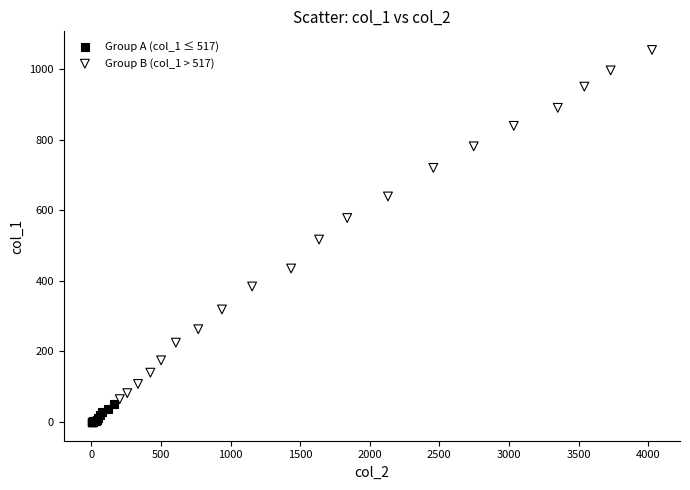

Which series contains the lowest Y value?

Group A (col_1 ≤ 517)